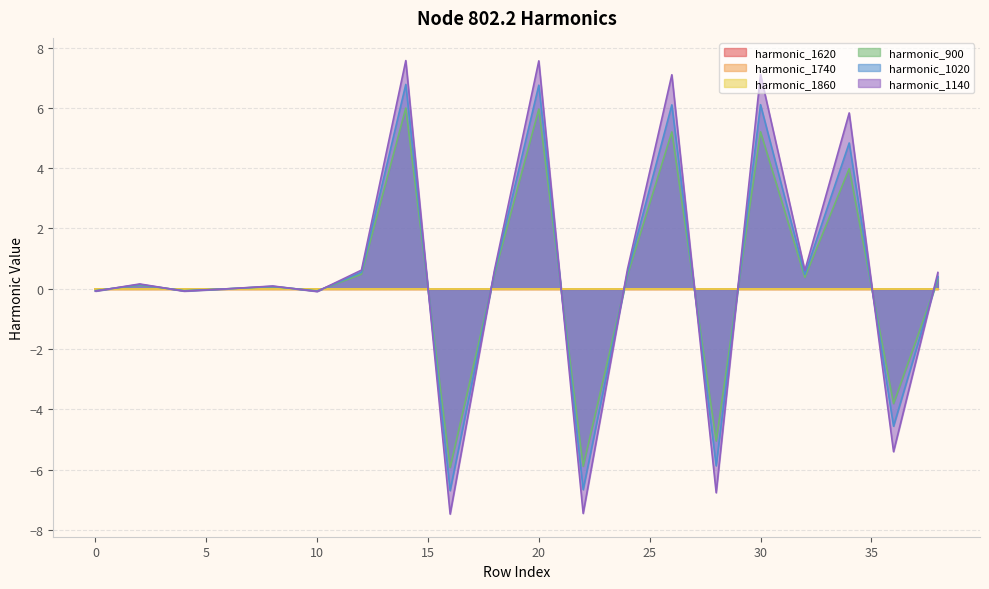

How many data points in node_802.2_harmonico_1140 are above 0?

12